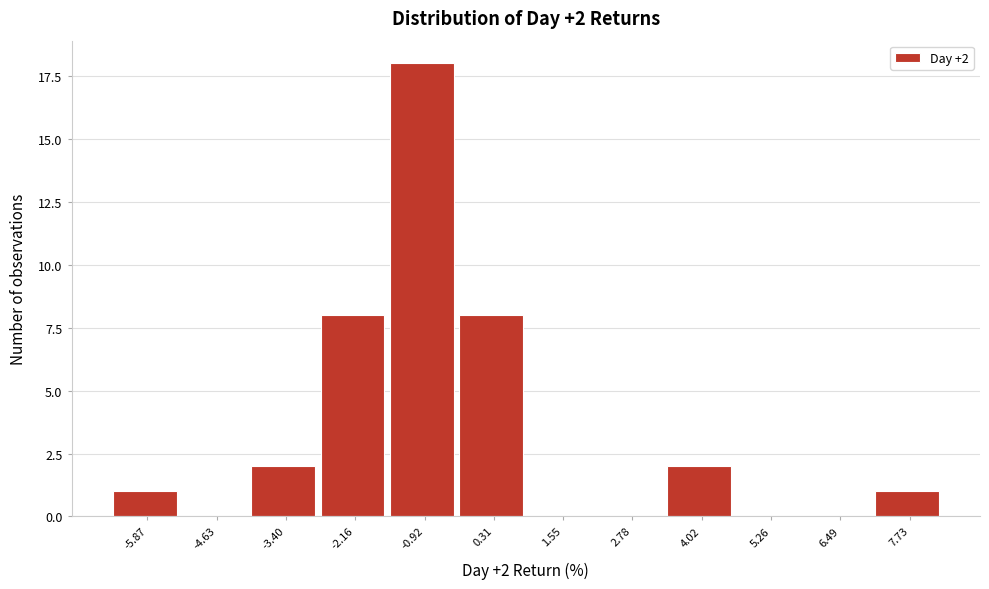

Reading right to left, what are all the values shown in this chart?

7.73=1	6.49=0	5.26=0	4.02=2	2.78=0	1.55=0	0.31=8	-0.92=18	-2.16=8	-3.40=2	-4.63=0	-5.87=1